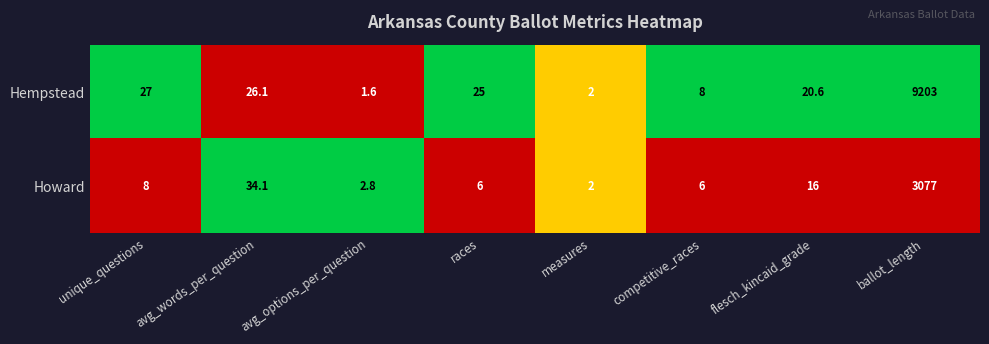

Which series has the largest total across all categories?

Hempstead